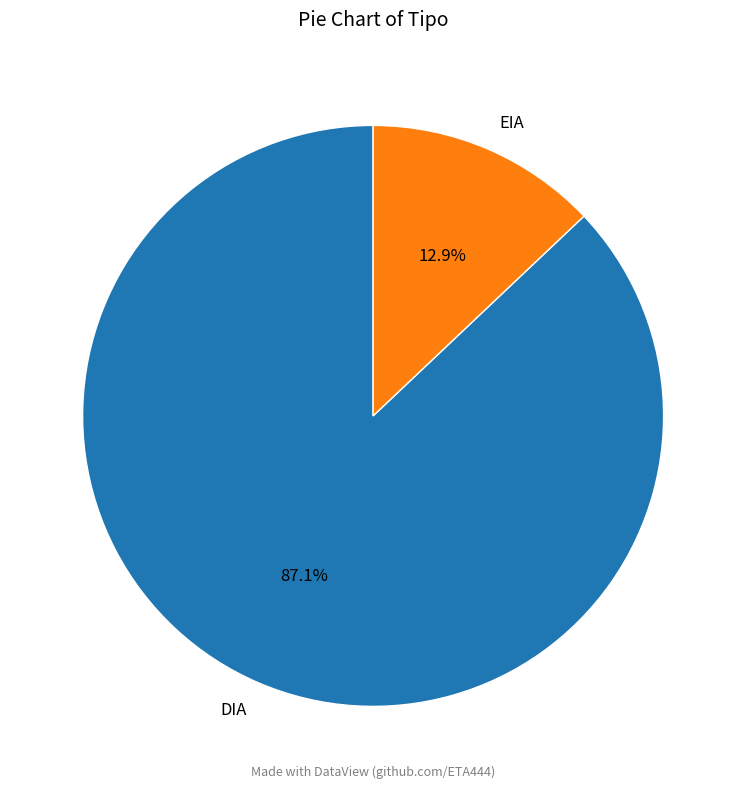

Which has a higher value, EIA or DIA?

DIA